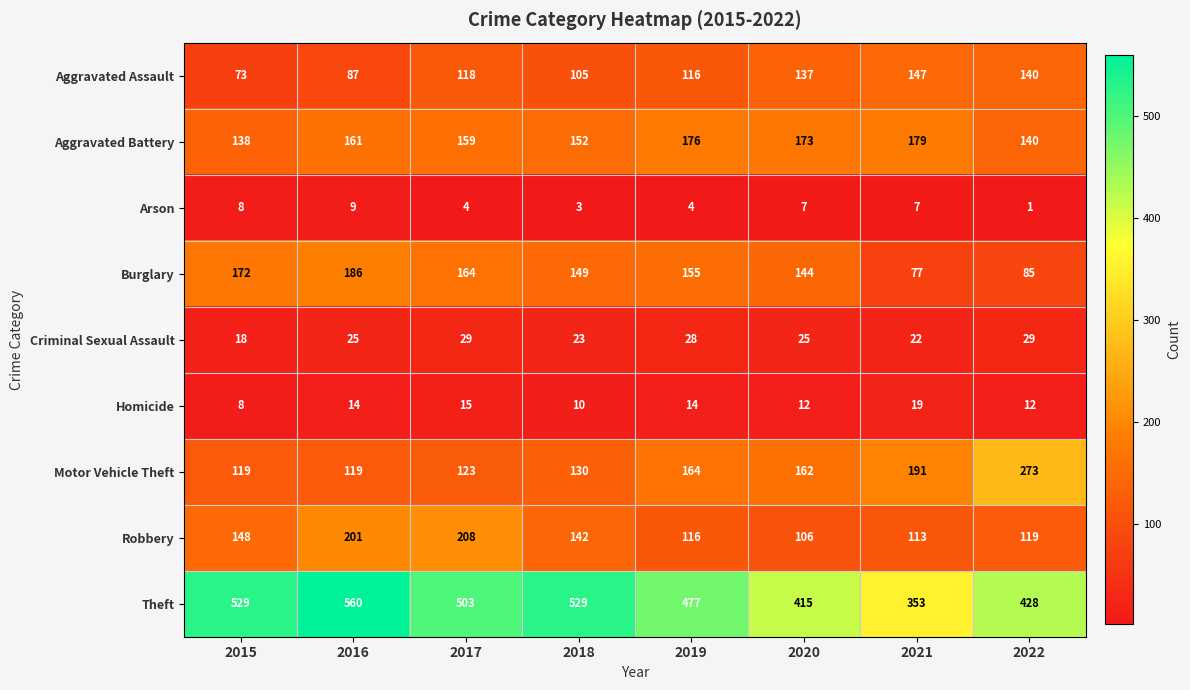

Rank the series at 2021 from lowest to highest value.

Arson, Homicide, Criminal Sexual Assault, Burglary, Robbery, Aggravated Assault, Aggravated Battery, Motor Vehicle Theft, Theft